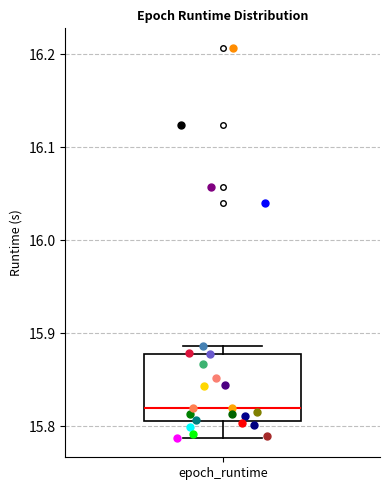

Read this box plot against the y-axis: the position of the median line, the range covered by the box, and the ends of both whiskers. The values are not printed on the chart, so give them approximately, as read against the axis.

median 15.82, box 15.81 to 15.88, whiskers 15.79 to 15.89